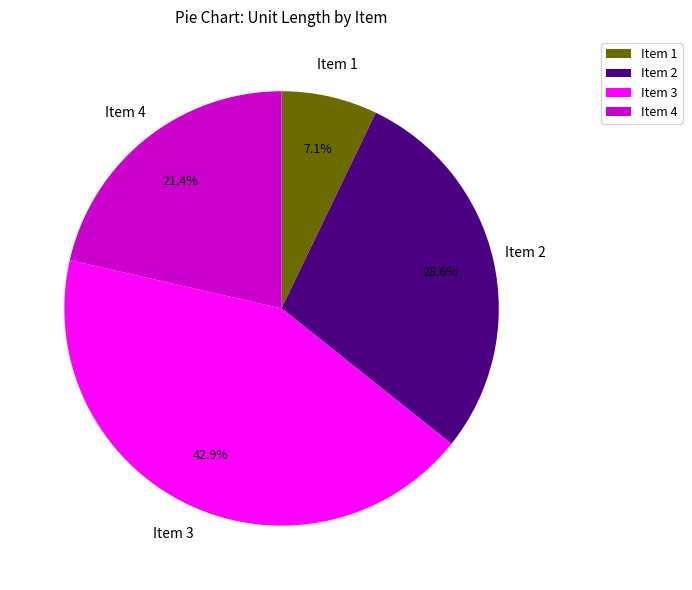

To the nearest percent, what is the average slice percentage?

25%